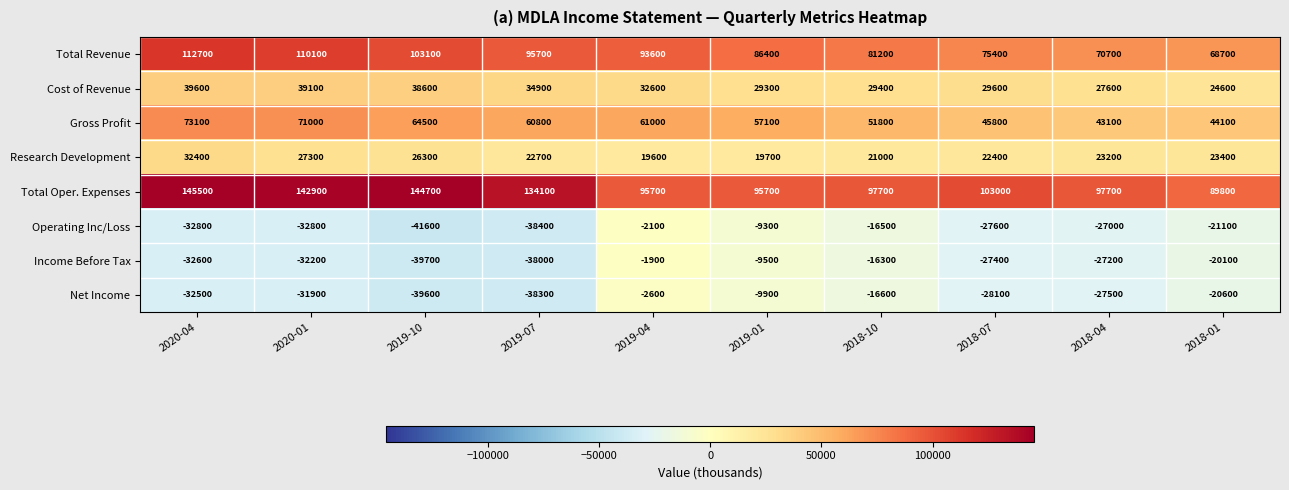

What is the average value of the Net Income series?

-24760